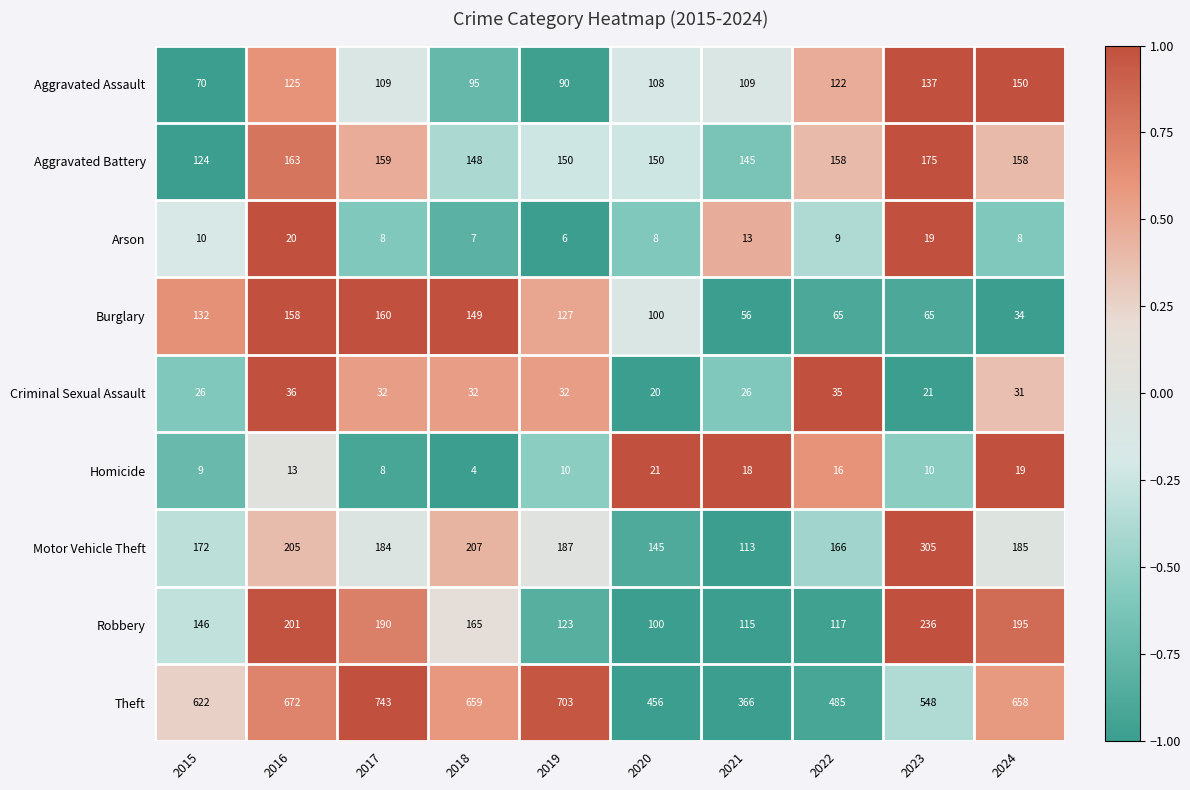

What is the difference between the maximum and second lowest values in the Arson series?

13